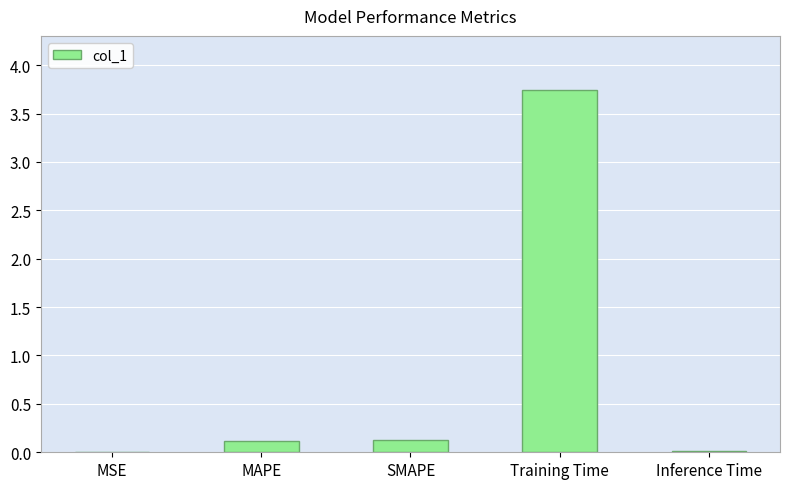

Are the bars horizontal?

No